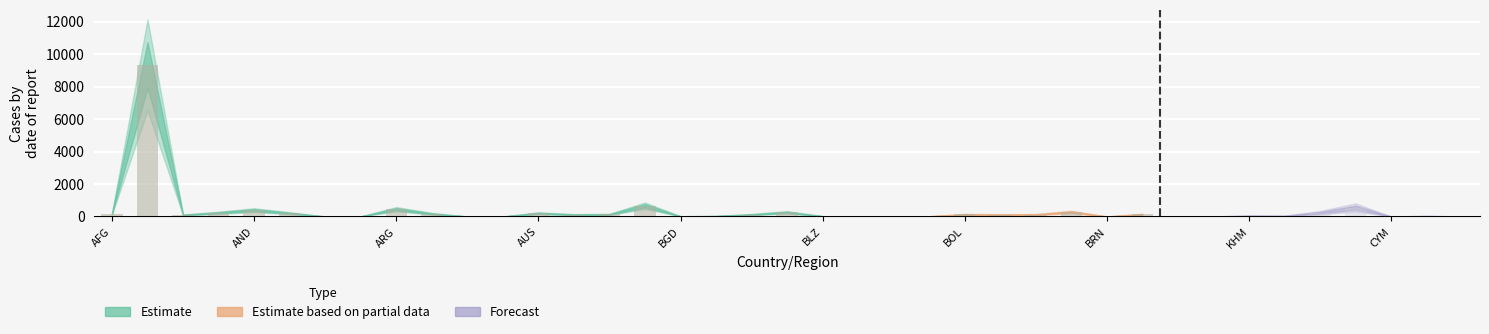

The value of Estimate based on partial data at TCD is 0.0. True or false?

True